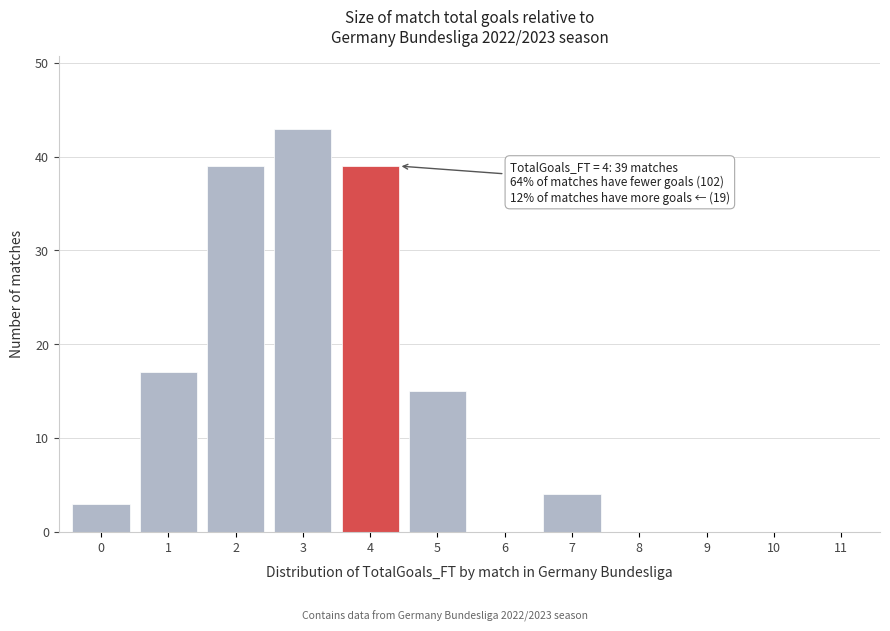

Reading left to right, extract all data points from this chart.

0=3	1=17	2=39	3=43	4=39	5=15	6=0	7=4	8=0	9=0	10=0	11=0